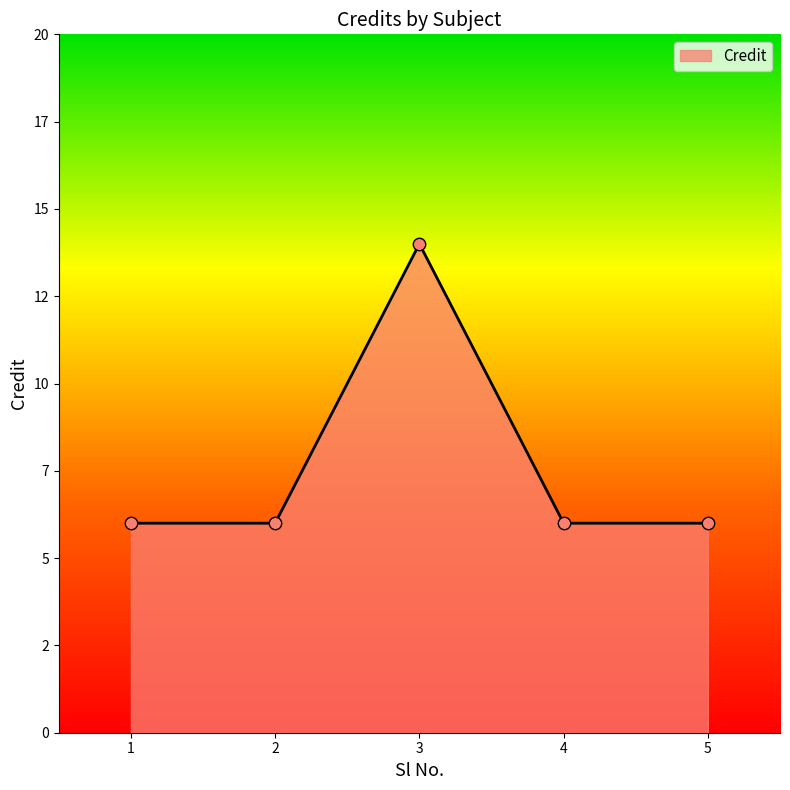

Does the chart have visible grid lines?

No